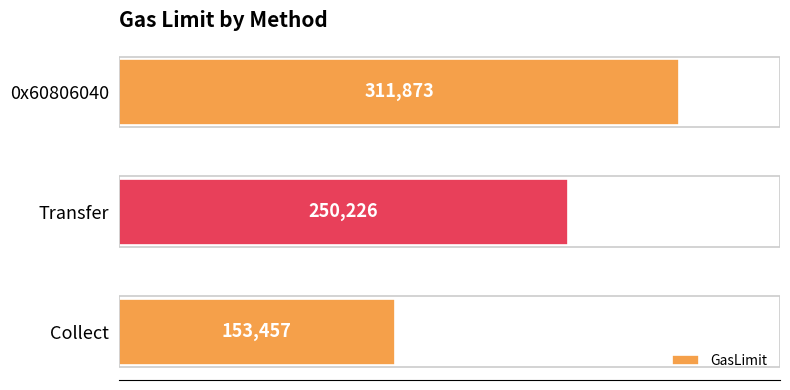

Between Collect and Transfer, which is larger?

Transfer